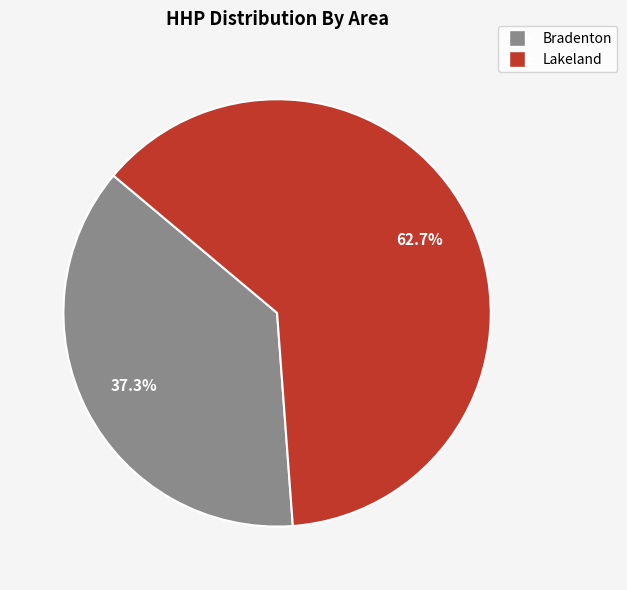

To the nearest percent, what portion does Lakeland represent?

63%